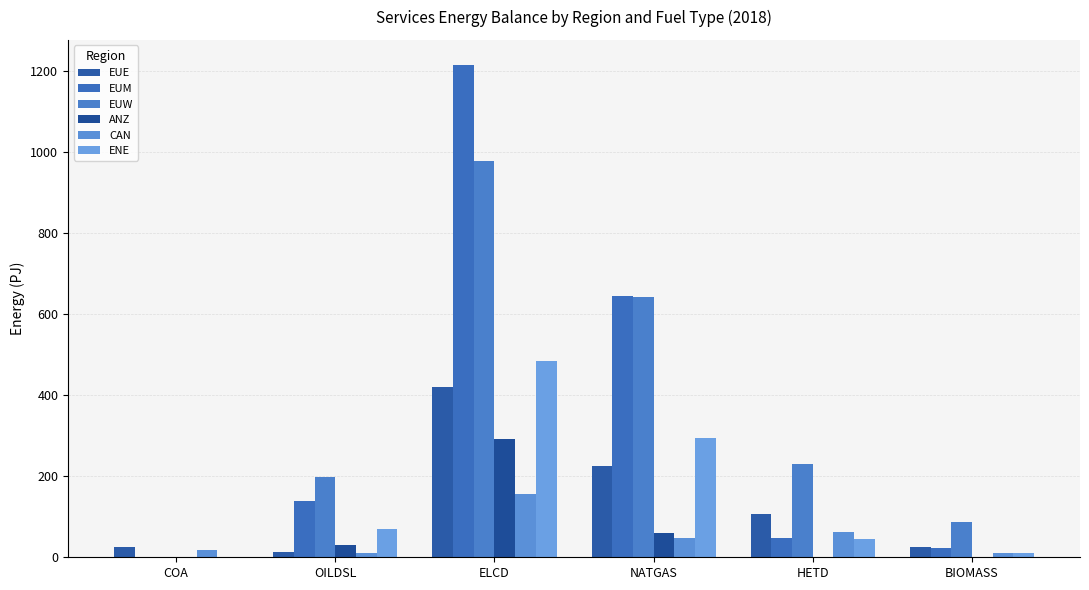

Which series changed the most between COA and ELCD?

EUM